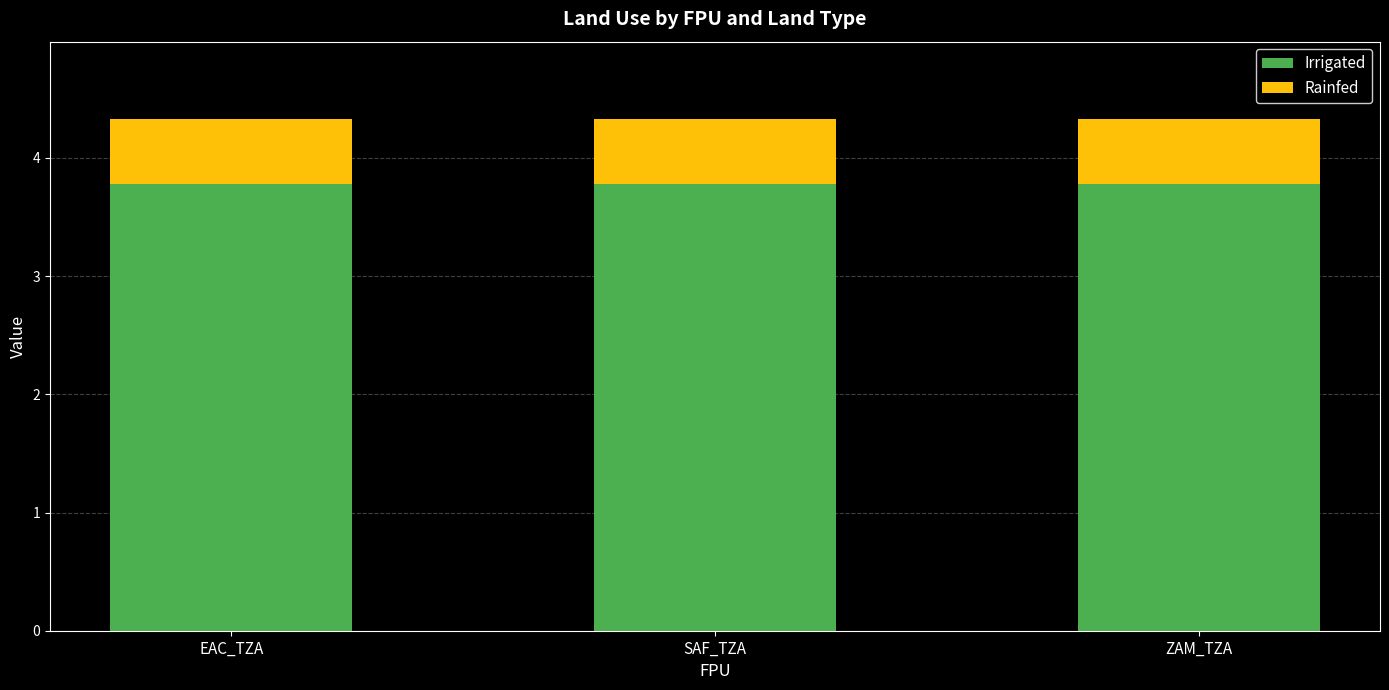

What is the average value of the Irrigated series?

3.8